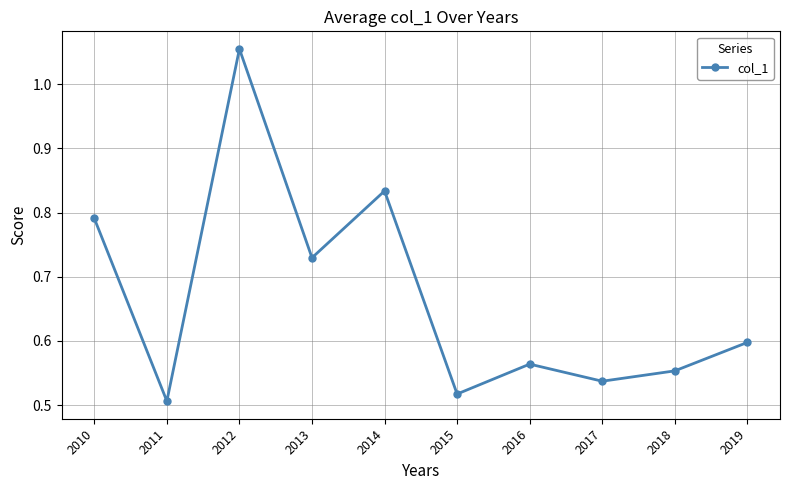

List the labels in order of value, largest first.

2012, 2014, 2010, 2013, 2019, 2016, 2018, 2017, 2015, 2011